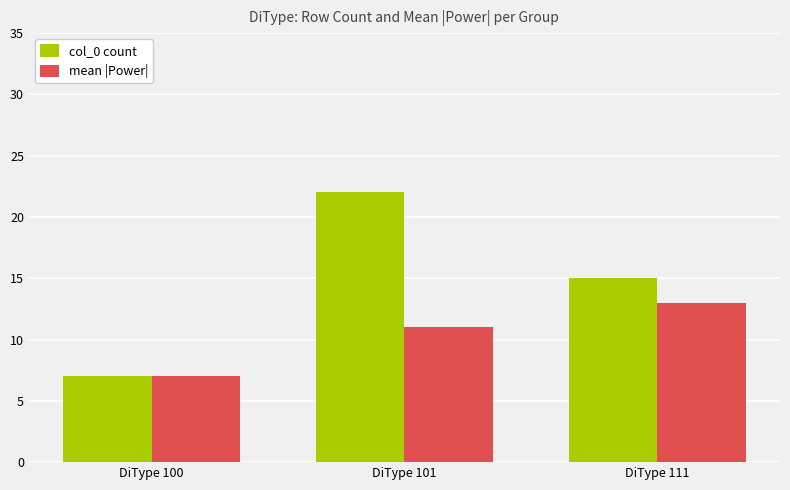

What are all the series names shown in the legend?

col_0 count, mean |Power|